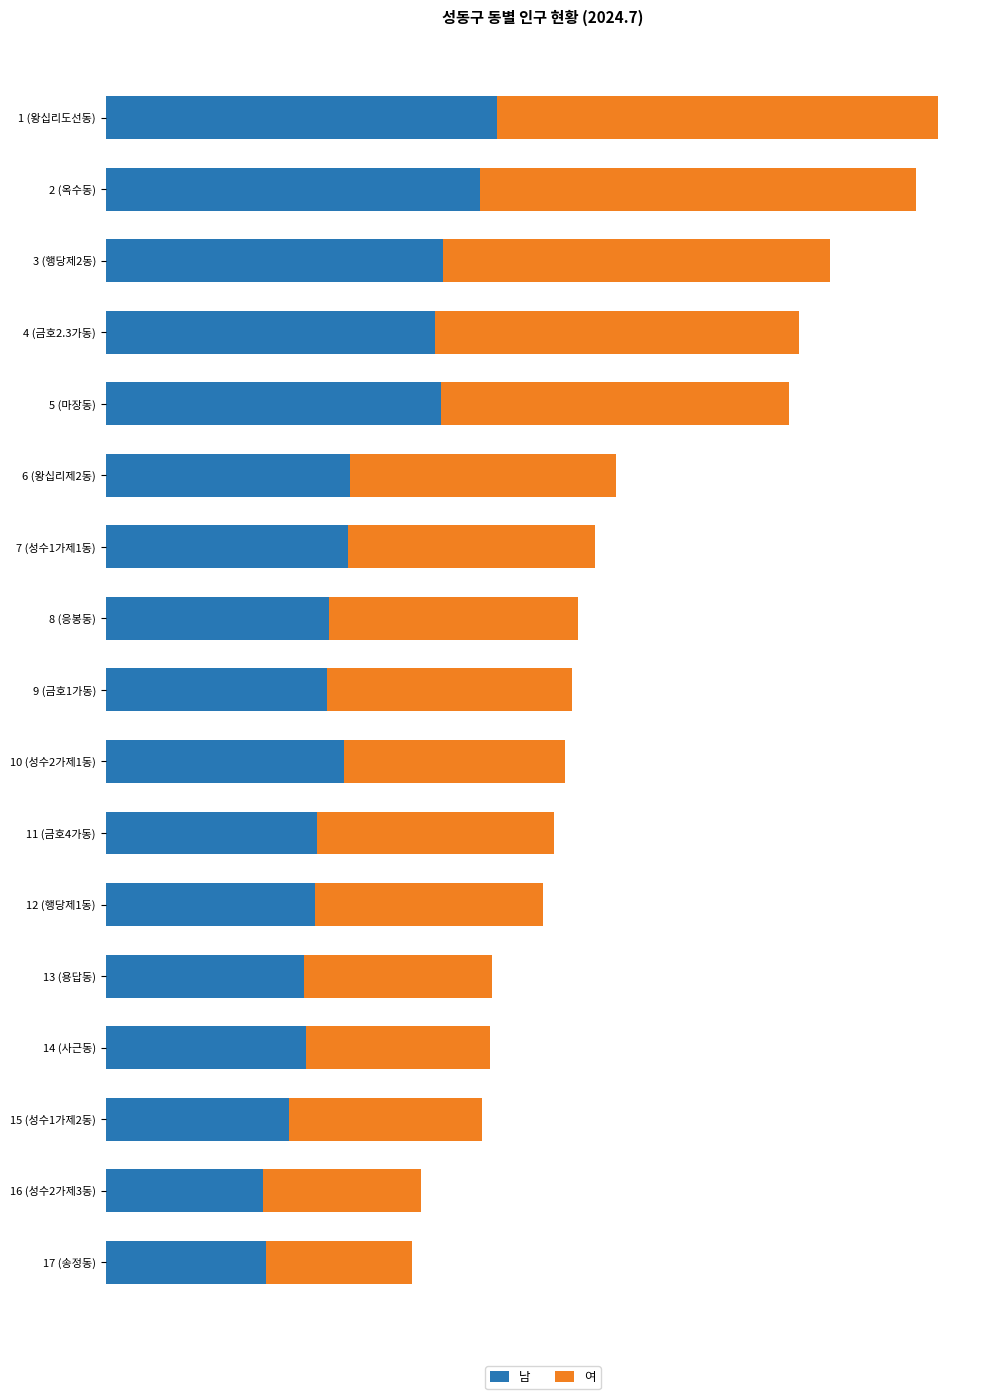

What are all the series names shown in the legend?

남, 여